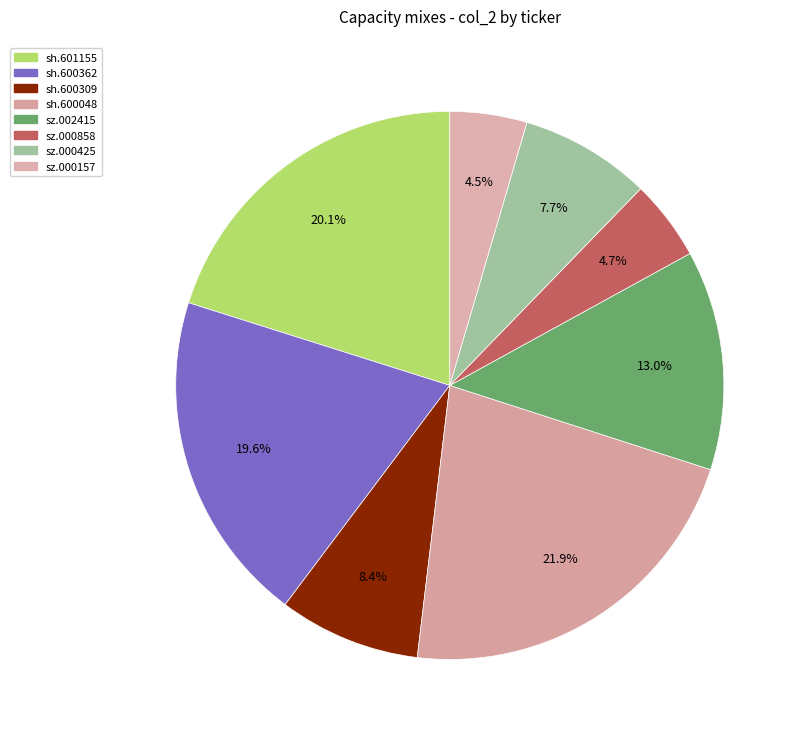

Combined, what portion of the pie is sz.002415 and sz.000858?

17.7%